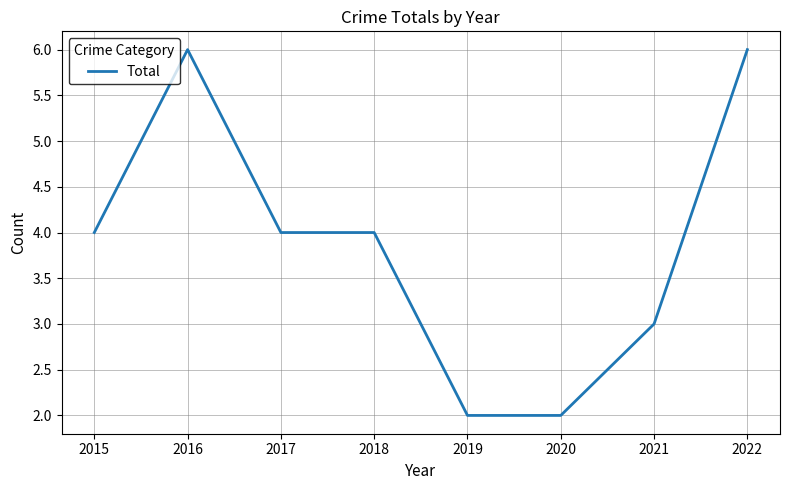

What is the greatest value displayed?

6